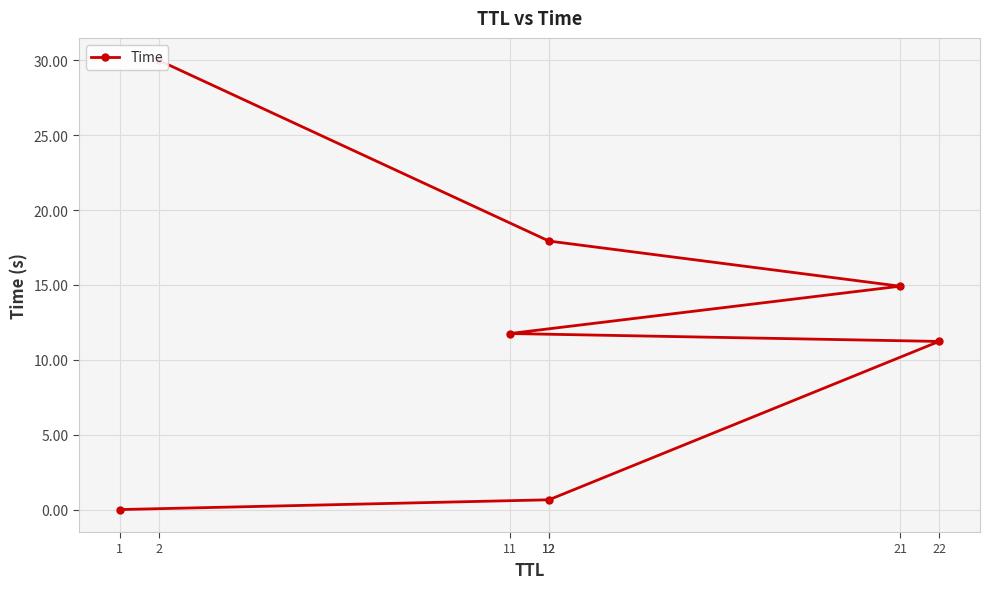

Which category has the lowest value across all series?

1